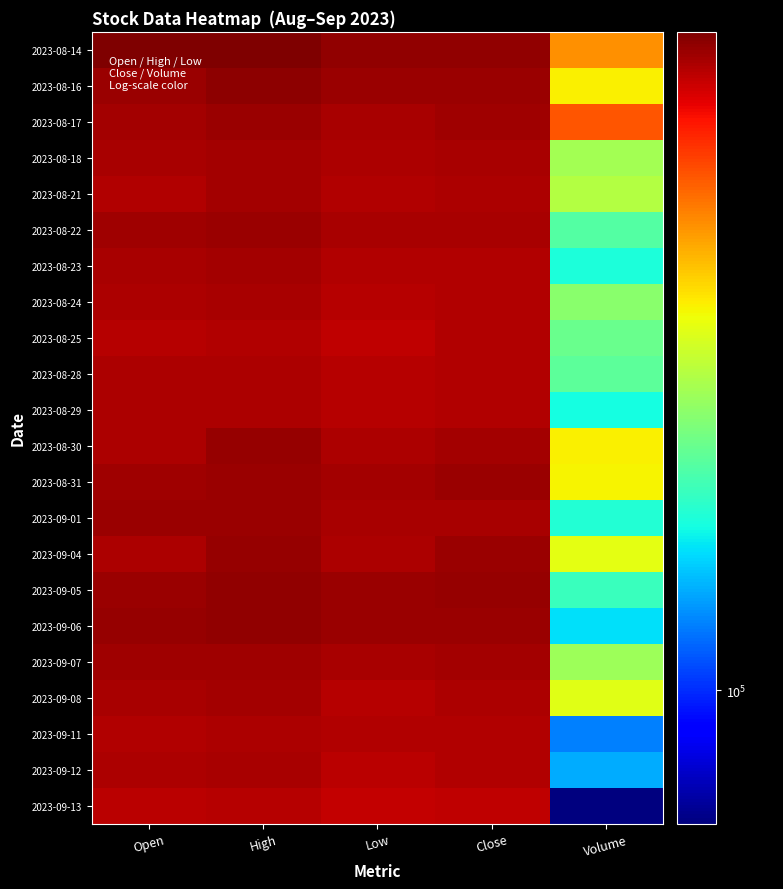

At High, list the series in order from largest to smallest.

2023-08-14, 2023-08-16, 2023-09-05, 2023-09-06, 2023-08-30, 2023-09-04, 2023-08-22, 2023-09-01, 2023-08-17, 2023-08-31, 2023-09-07, 2023-08-18, 2023-08-21, 2023-09-08, 2023-08-23, 2023-08-24, 2023-09-12, 2023-08-28, 2023-09-11, 2023-08-29, 2023-08-25, 2023-09-13